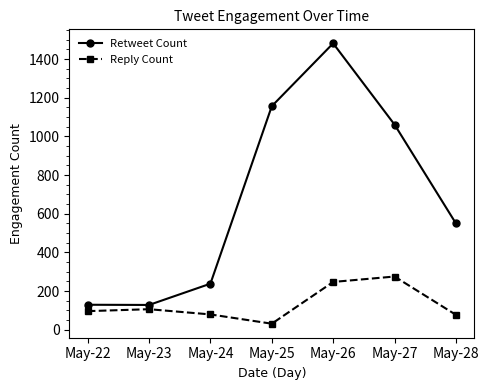

How many data points in Reply Count are less than 96?

3